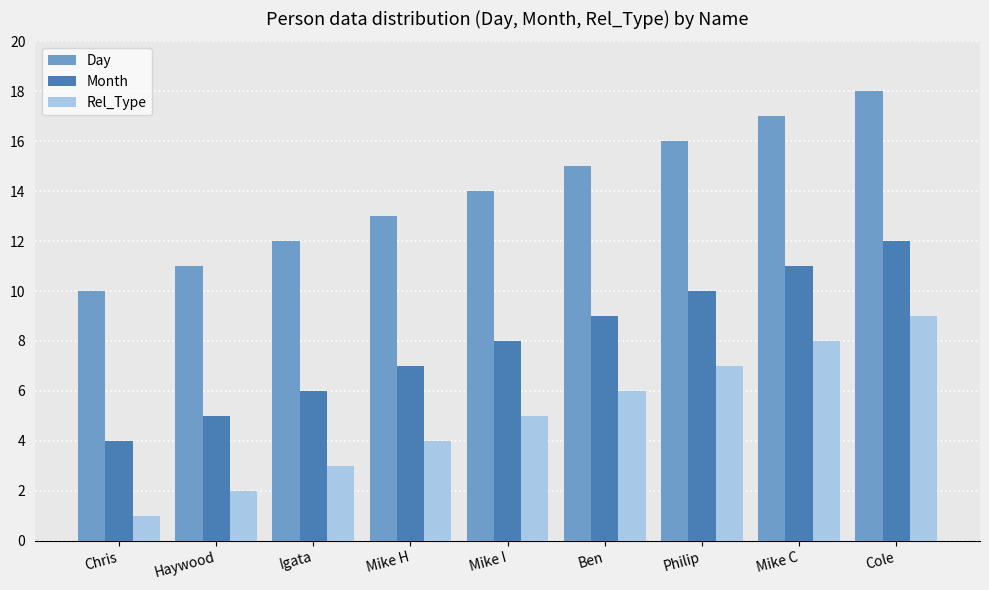

What is the difference between the second highest and second lowest values in the Day series?

6